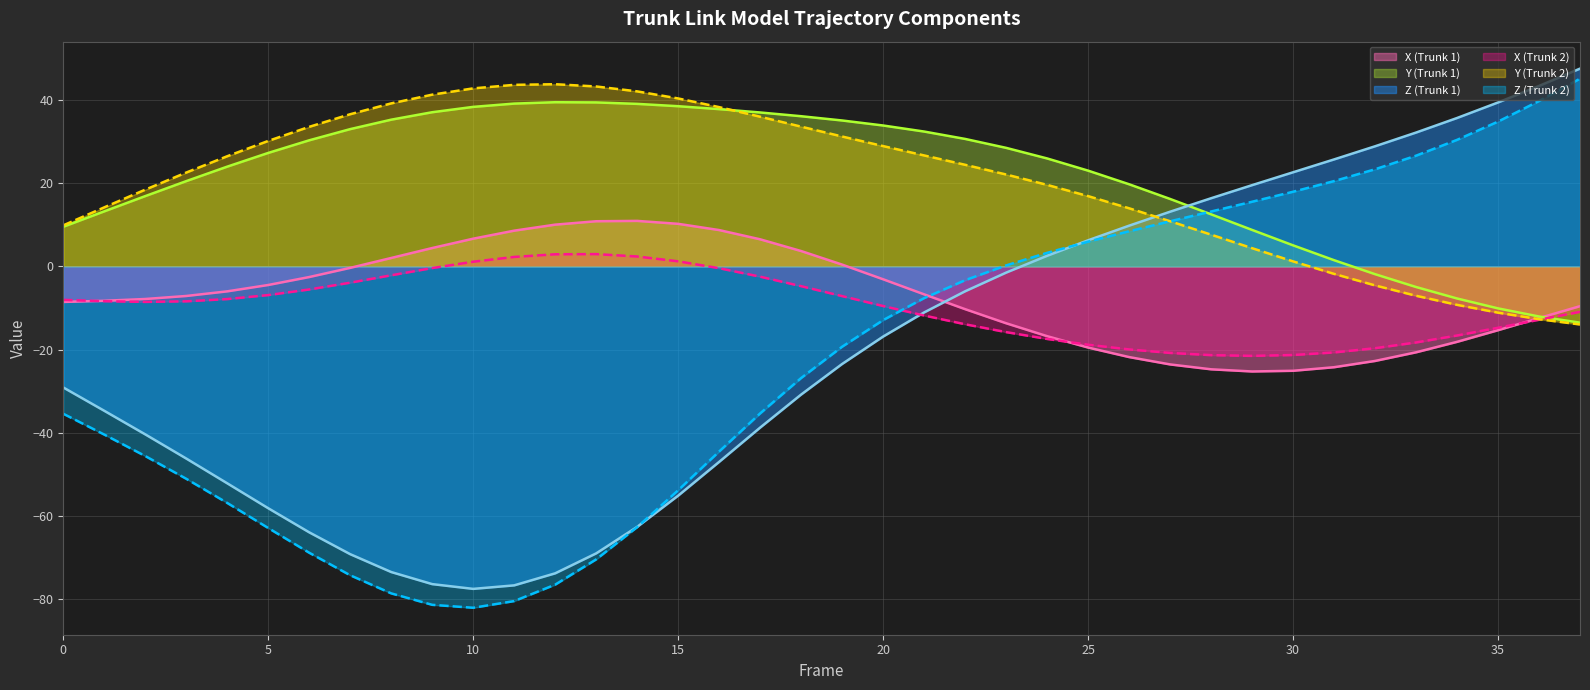

Where is Z (Trunk 1) nearest to the value -15?

20